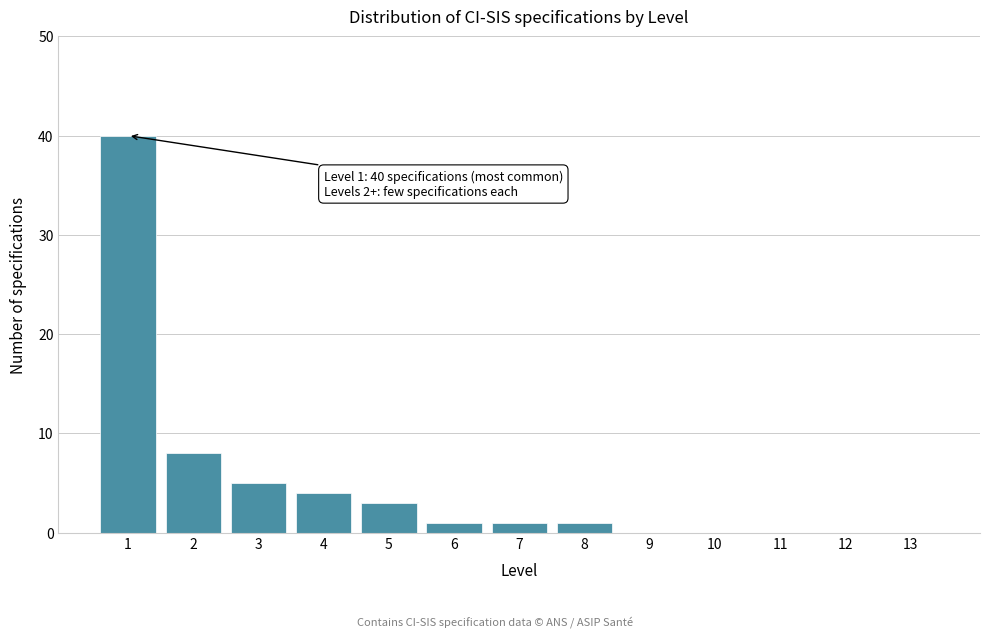

Reading left to right, extract all data points from this chart.

1=40	2=8	3=5	4=4	5=3	6=1	7=1	8=1	9=0	10=0	11=0	12=0	13=0